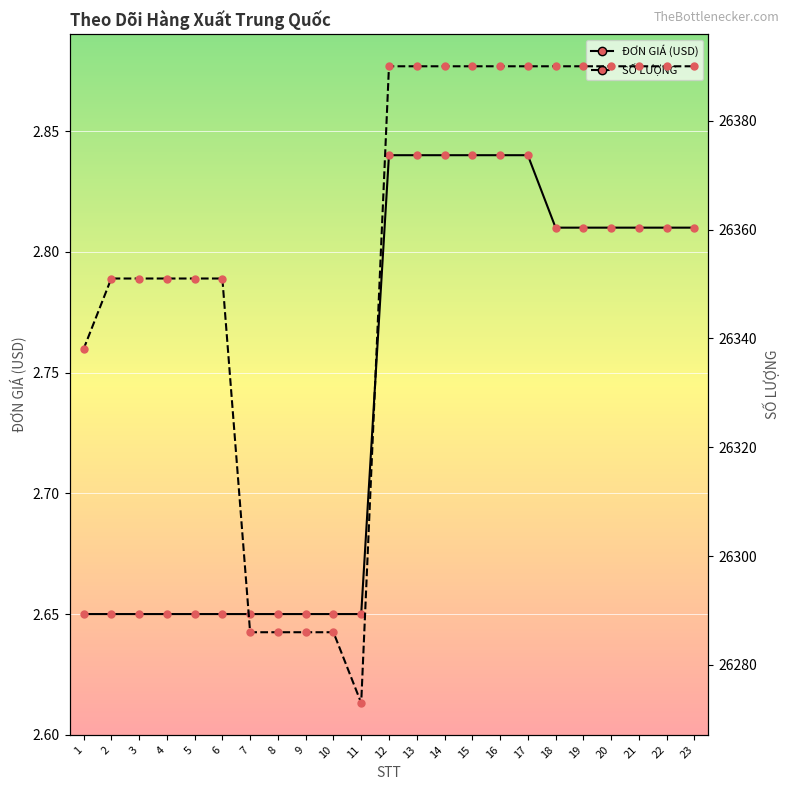

The SỐ LƯỢNG series shows 26390.0 at 21. True or false?

True